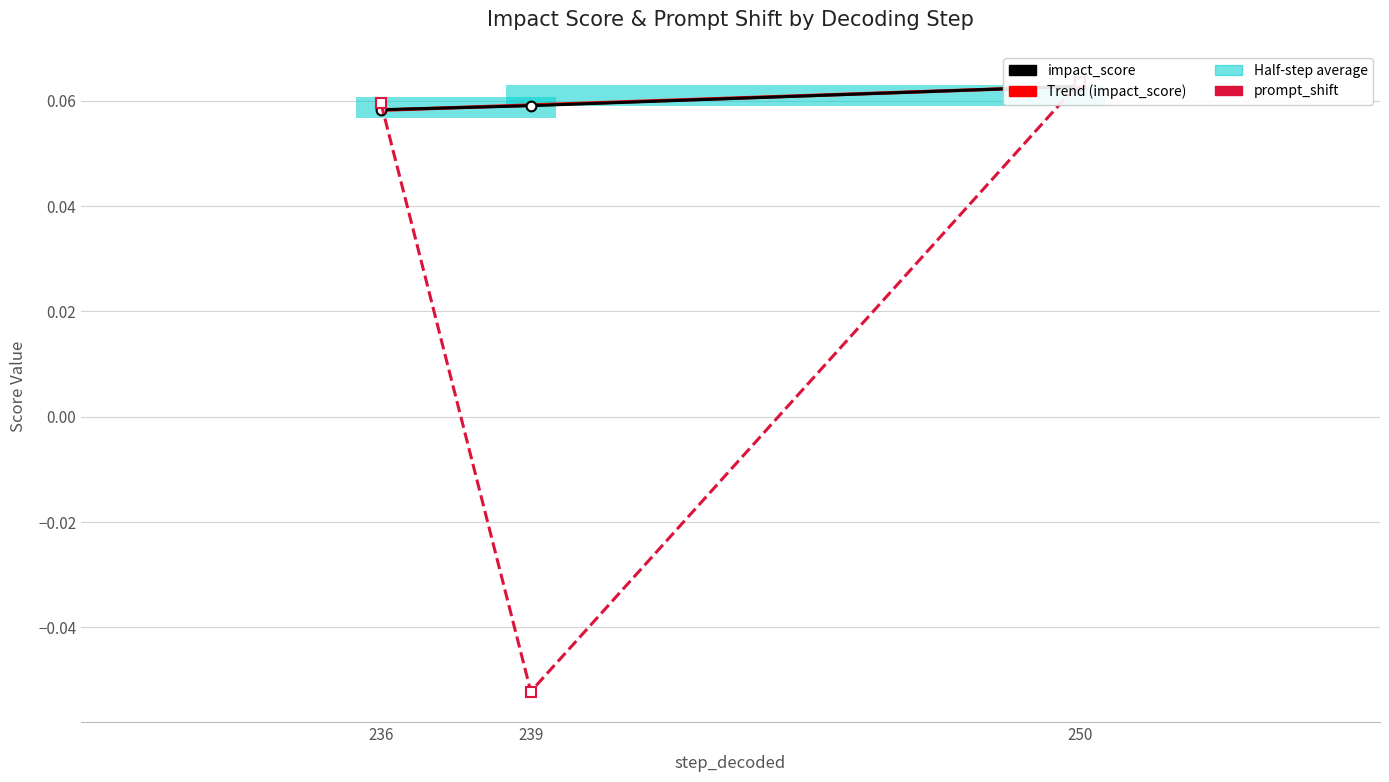

Is it true that prompt_shift equals 0.1 at 236?

True